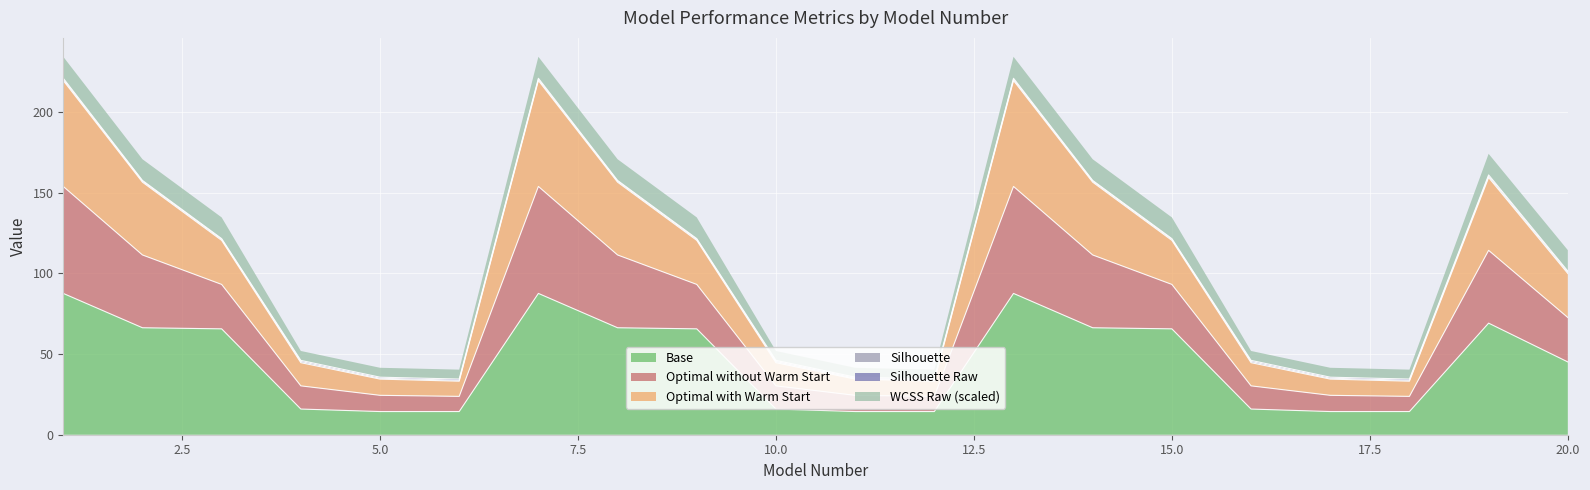

What is the minimum value for Base?

14.4